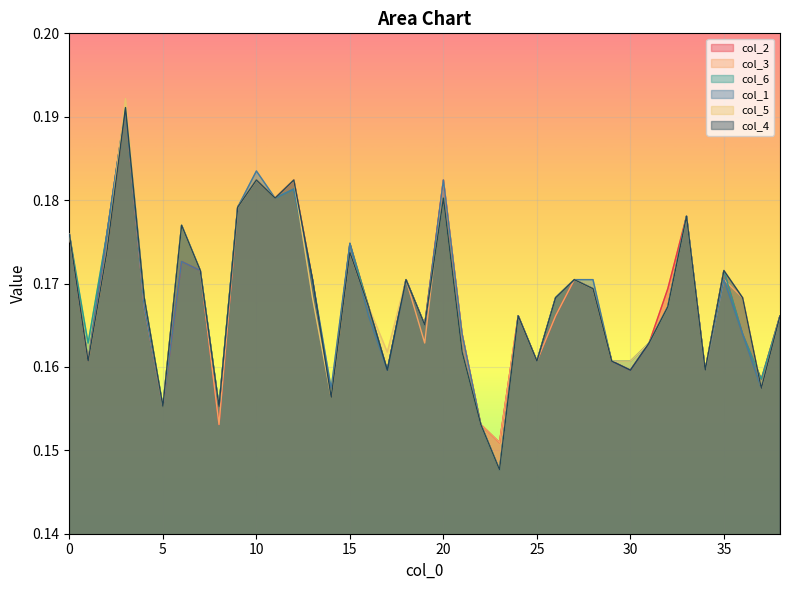

What is the sum of the col_5 values at 0 and 4?

0.3